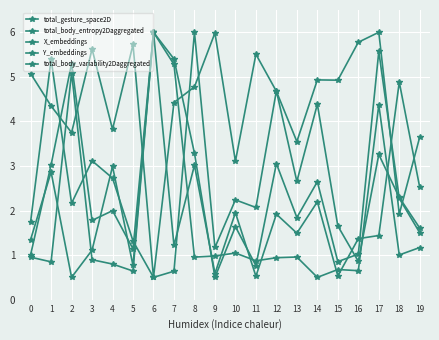

Where does the total_gesture_space2D series first go above 2?

1